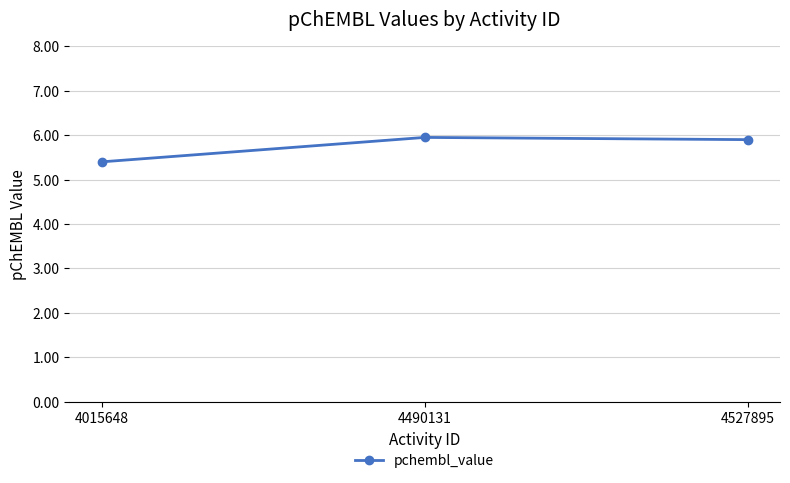

Is this an area chart (filled region under the line)?

No